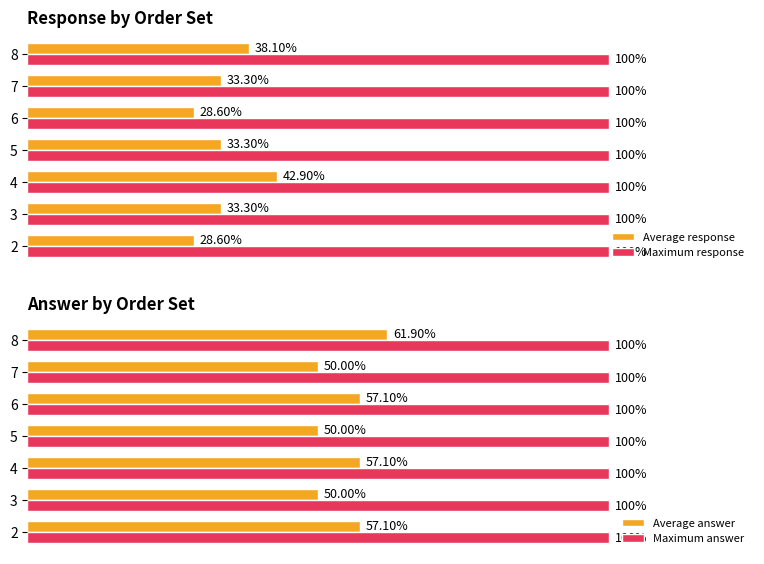

What is the lowest value of the Average answer series?

0.5